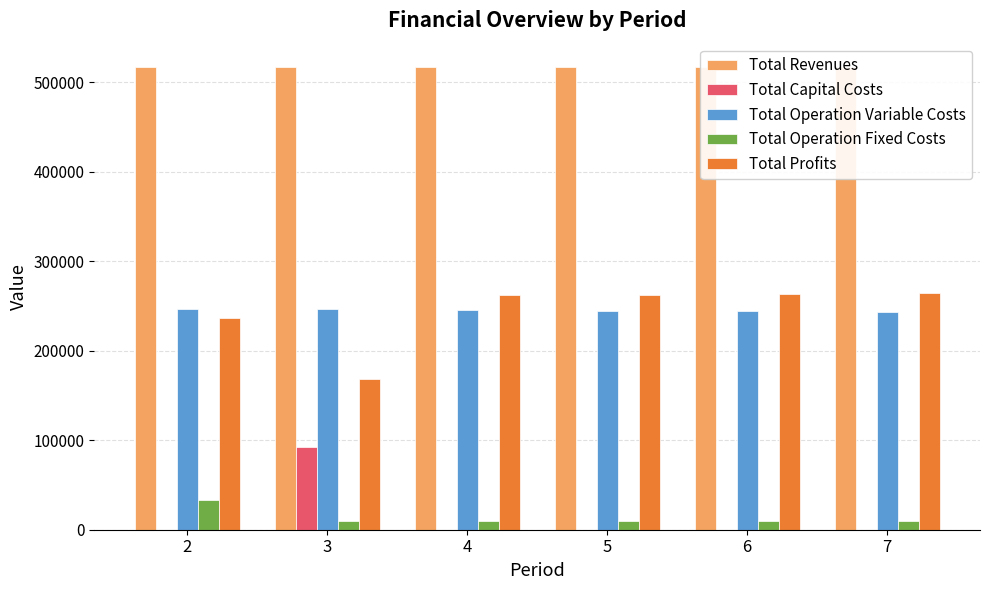

Between 5 and 7, which series saw the biggest shift?

Total Operation Variable Costs